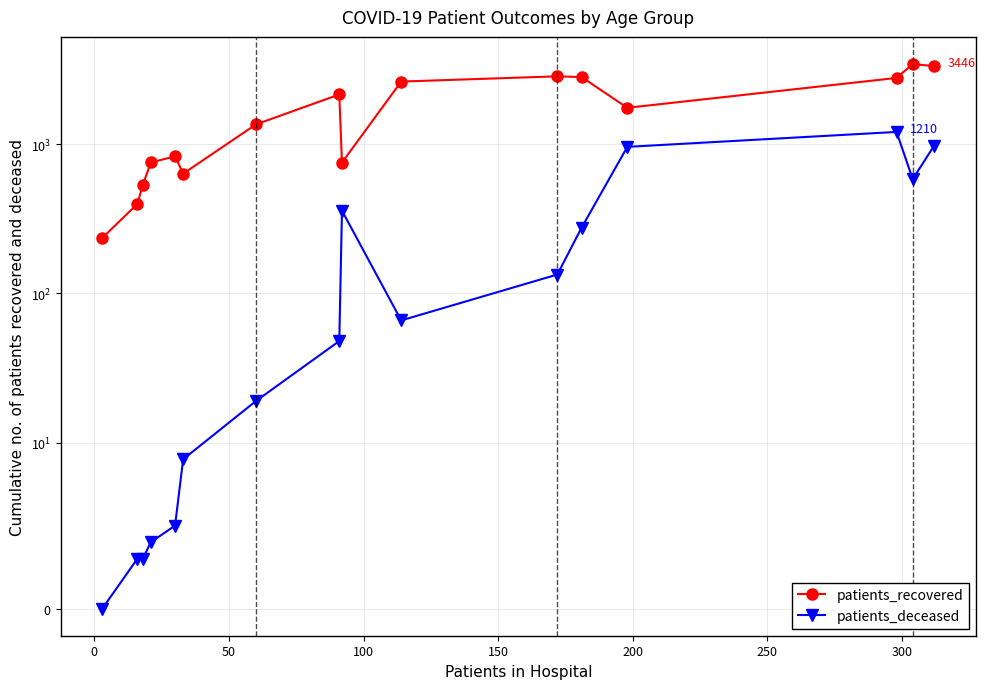

True or false: patients_deceased and patients_recovered intersect in this chart.

False